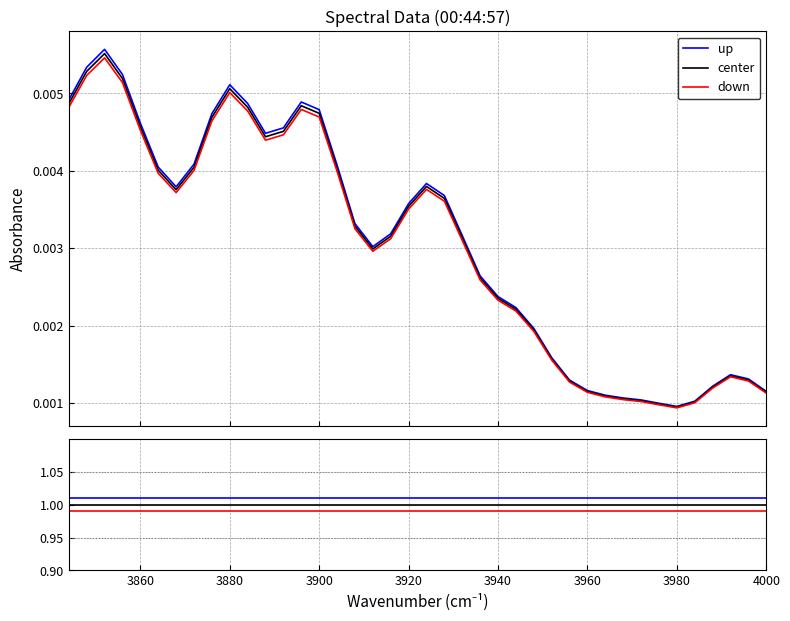

What is the value of the down point at the 34th from the left?

1.0